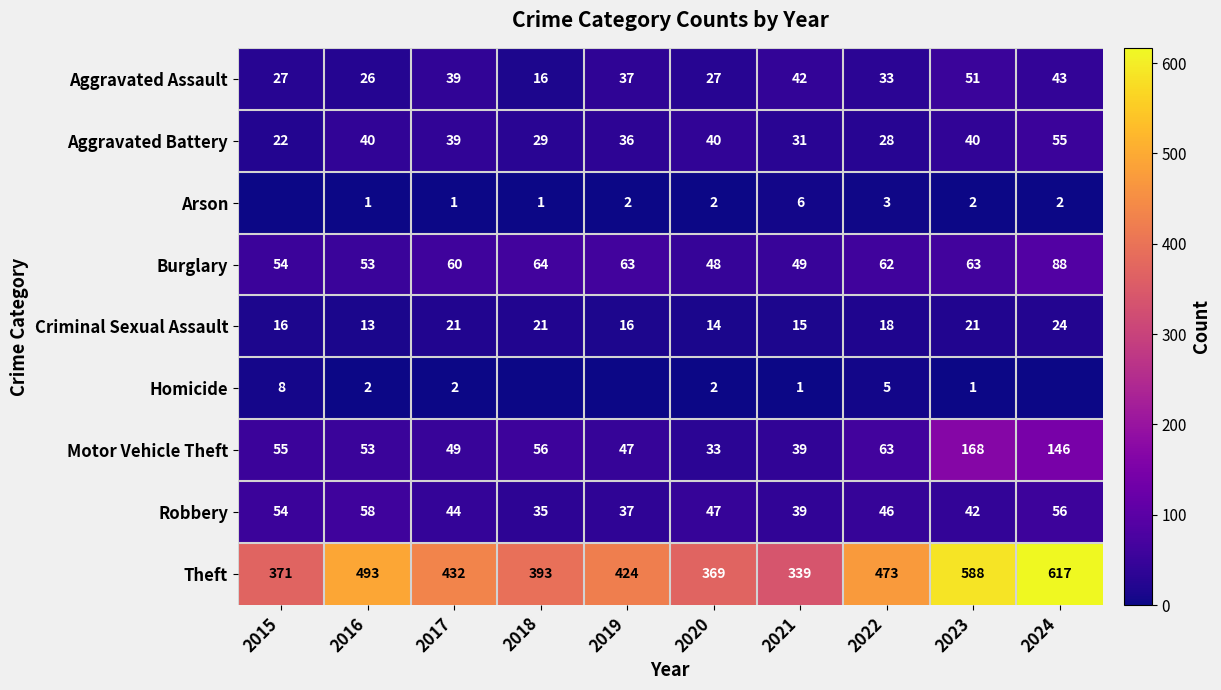

Rank the categories by Theft value from lowest to highest.

2021, 2020, 2015, 2018, 2019, 2017, 2022, 2016, 2023, 2024